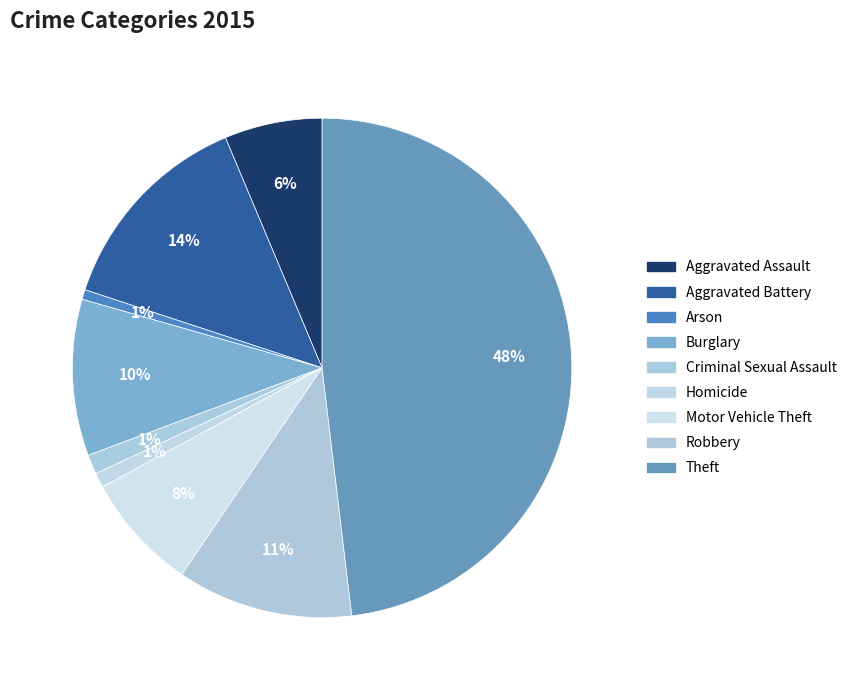

Count the number of slices in the pie.

9